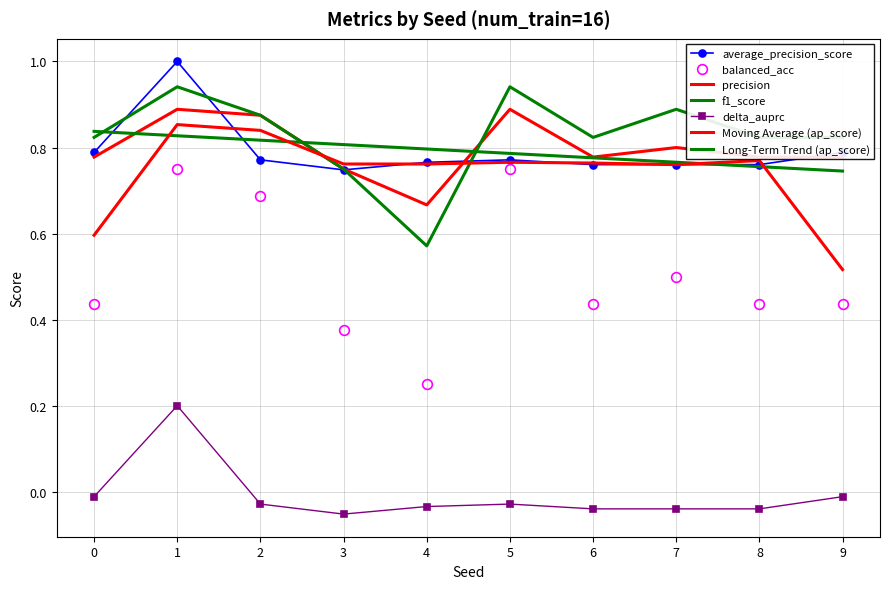

True or false: balanced_acc has more than 0 interior local peaks.

True